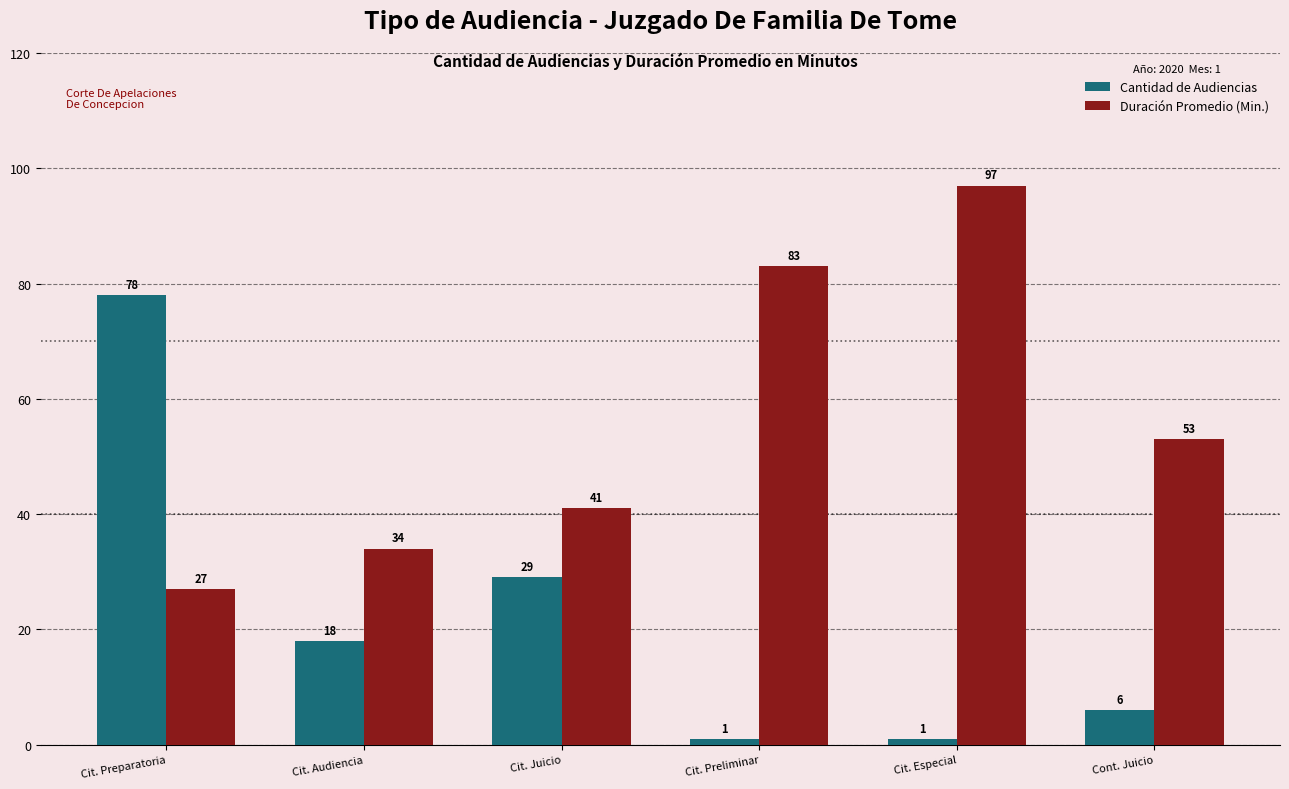

What is the sum of the Duración Promedio (Min.) values at Cont. Juicio and Cit. Audiencia?

87